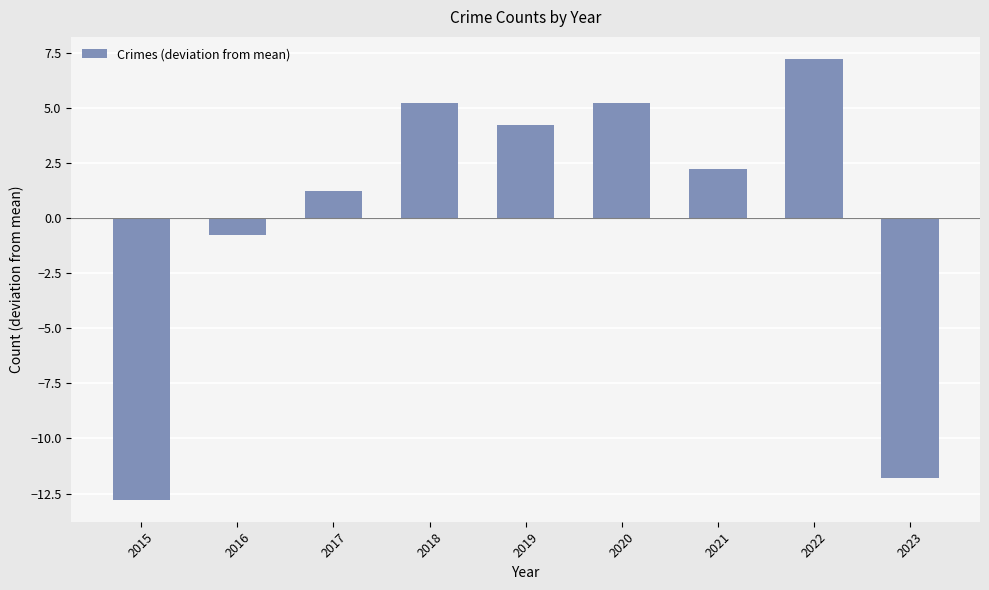

What is the value of the 3rd bar from the left?

1.2